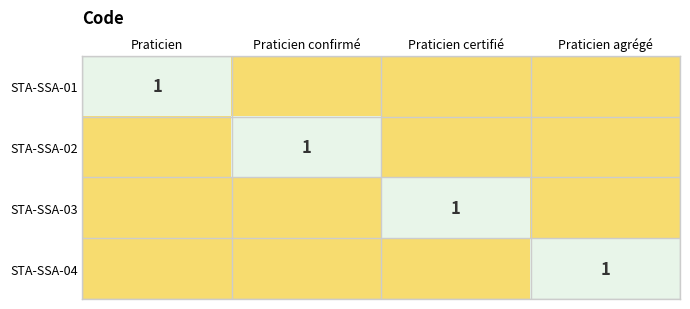

True or false: STA-SSA-03 has a value of 1 at Praticien certifié.

True